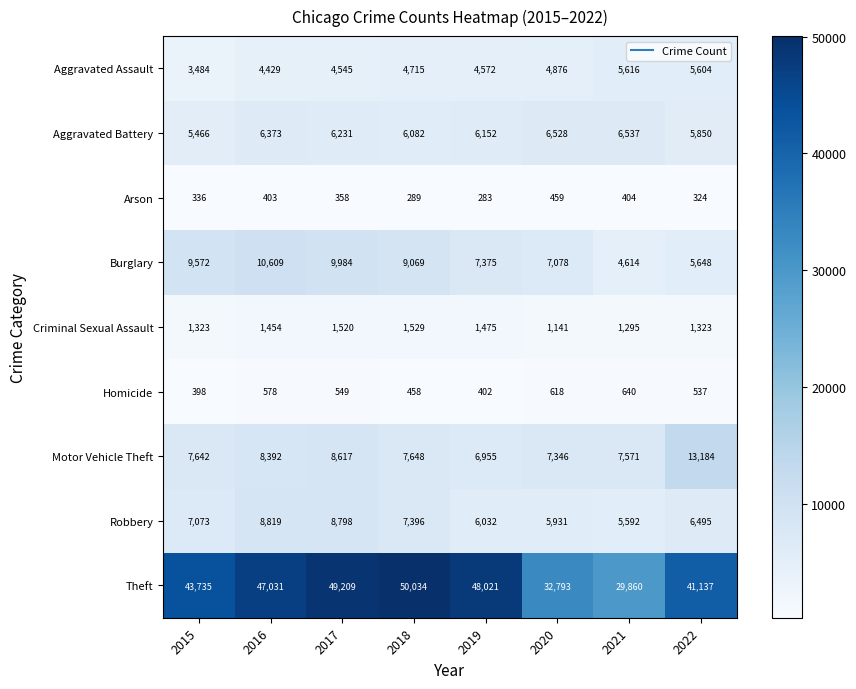

How many distinct data groups are displayed?

9